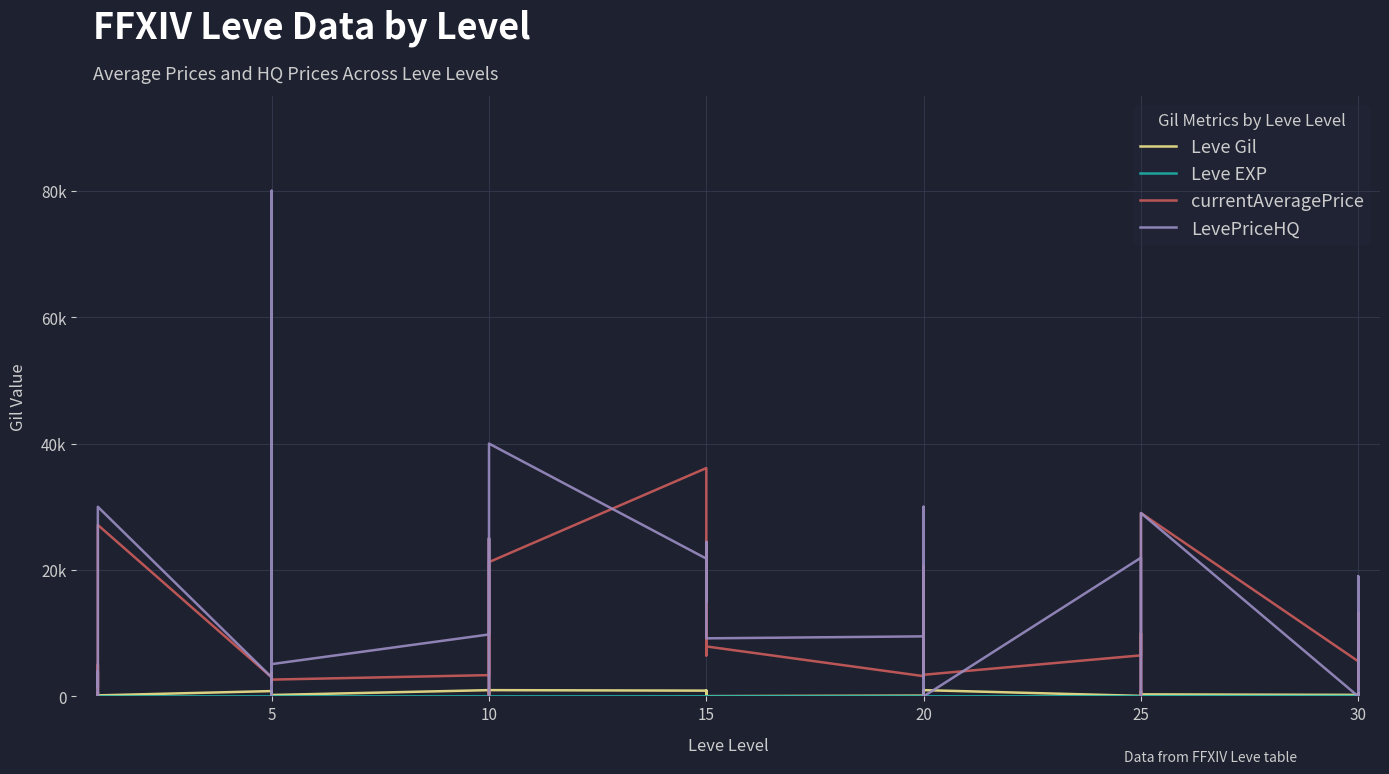

What is the total value across all series at 20?

12838.4